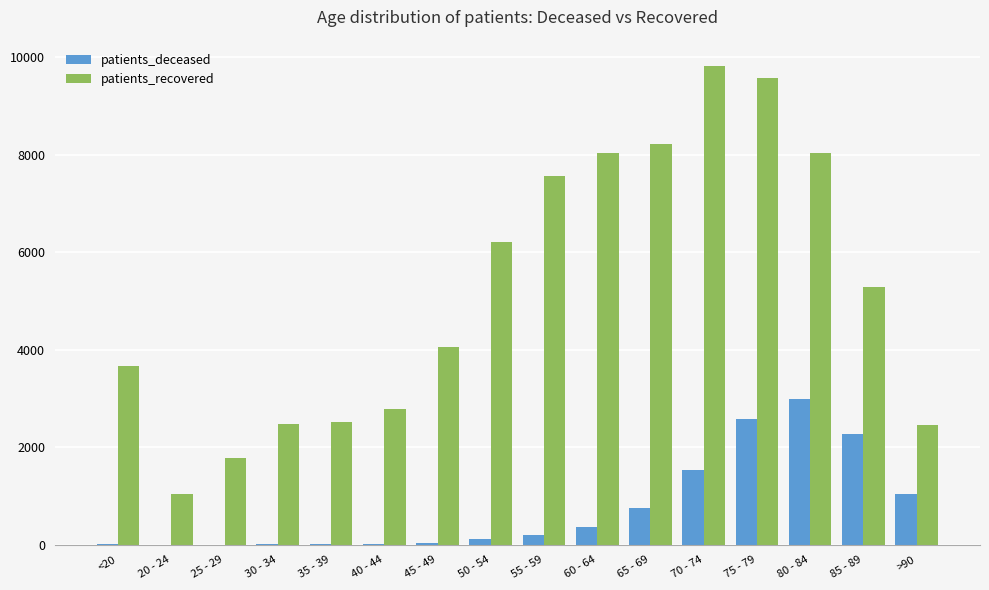

Is the value of patients_recovered at >90 greater than the value of patients_deceased at 55 - 59?

Yes